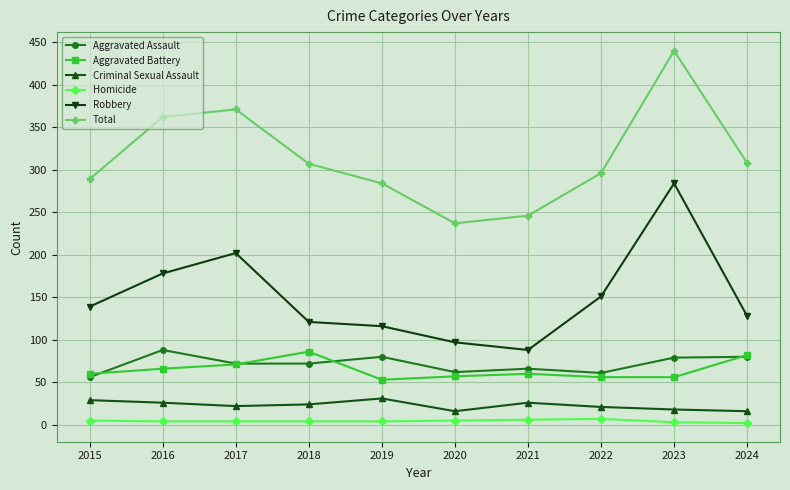

The value of Aggravated Battery at 2020 is 57. True or false?

True